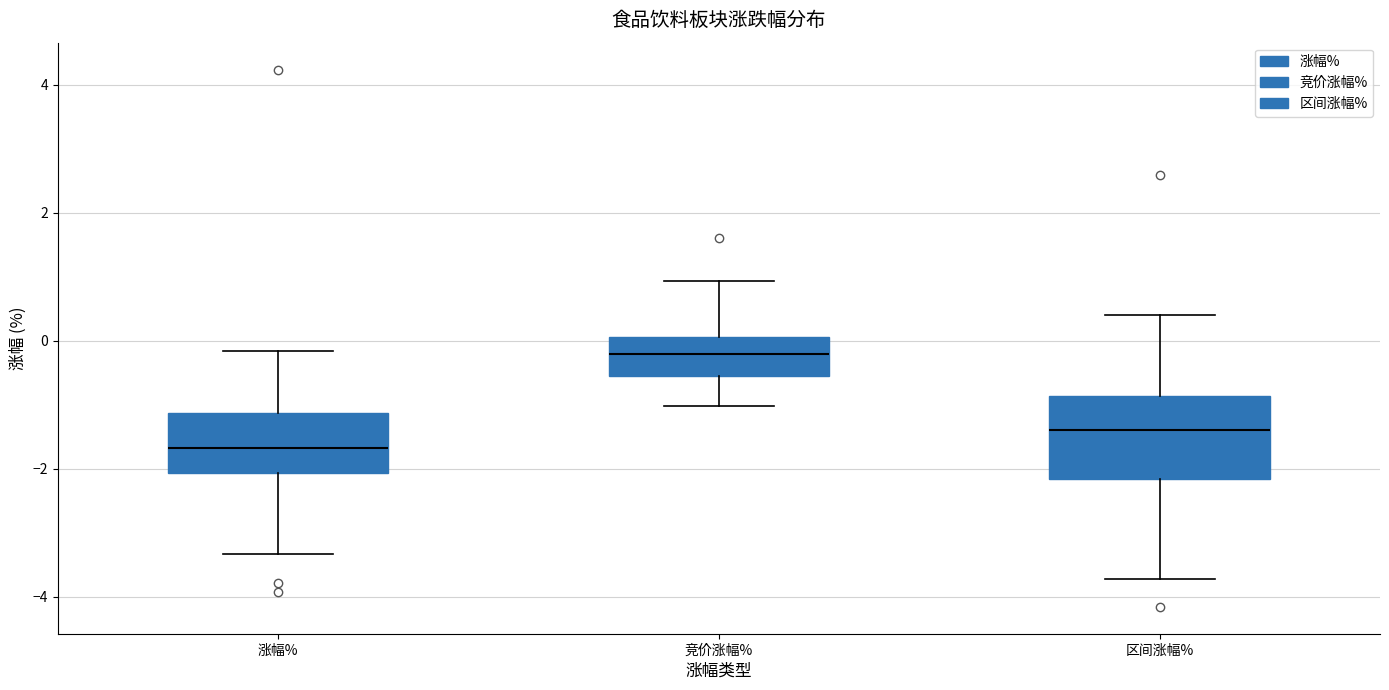

Reading left to right, read every box against the y-axis: the position of its median line, the range the box covers, and the ends of its whiskers. The values are not printed on the chart, so give them approximately, as read against the axis.

涨幅%: median -1.6, box -2.0 to -1.2, whiskers -3.4 to -0.2
竞价涨幅%: median -0.2, box -0.6 to 0.0, whiskers -1.0 to 1.0
区间涨幅%: median -1.4, box -2.2 to -0.8, whiskers -3.8 to 0.4